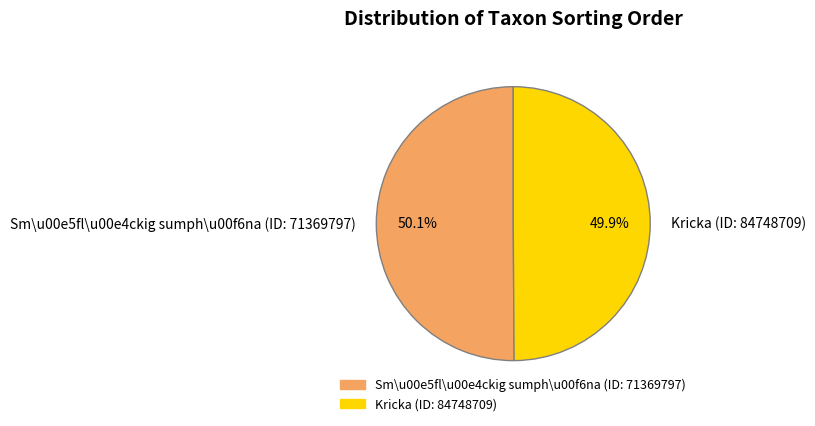

How many segments does this pie chart have?

2